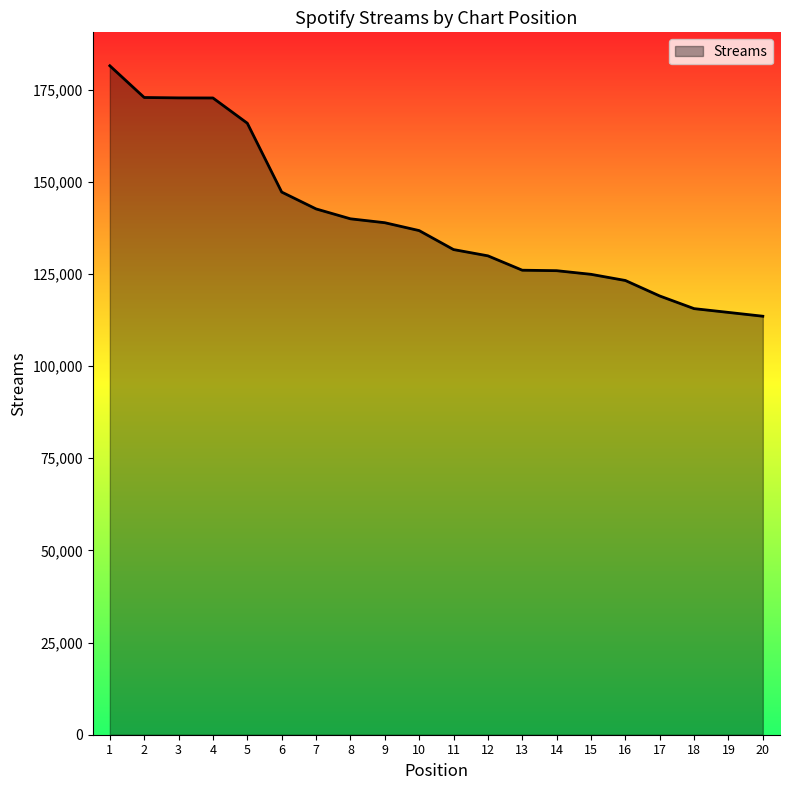

Approximately how many times larger is the value at 13 compared to 7?

0.9